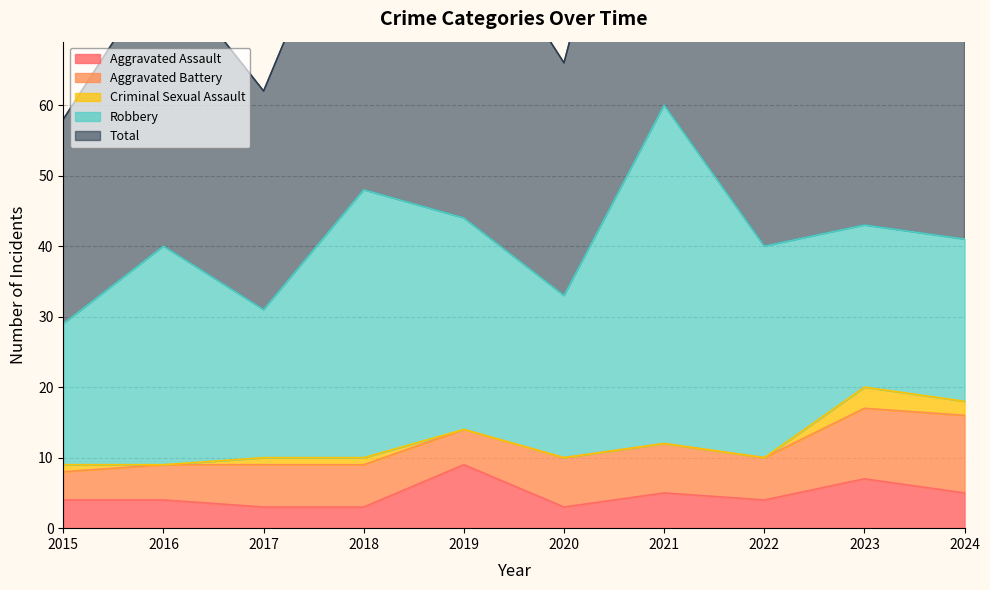

True or false: Robbery and Aggravated Assault intersect in this chart.

False